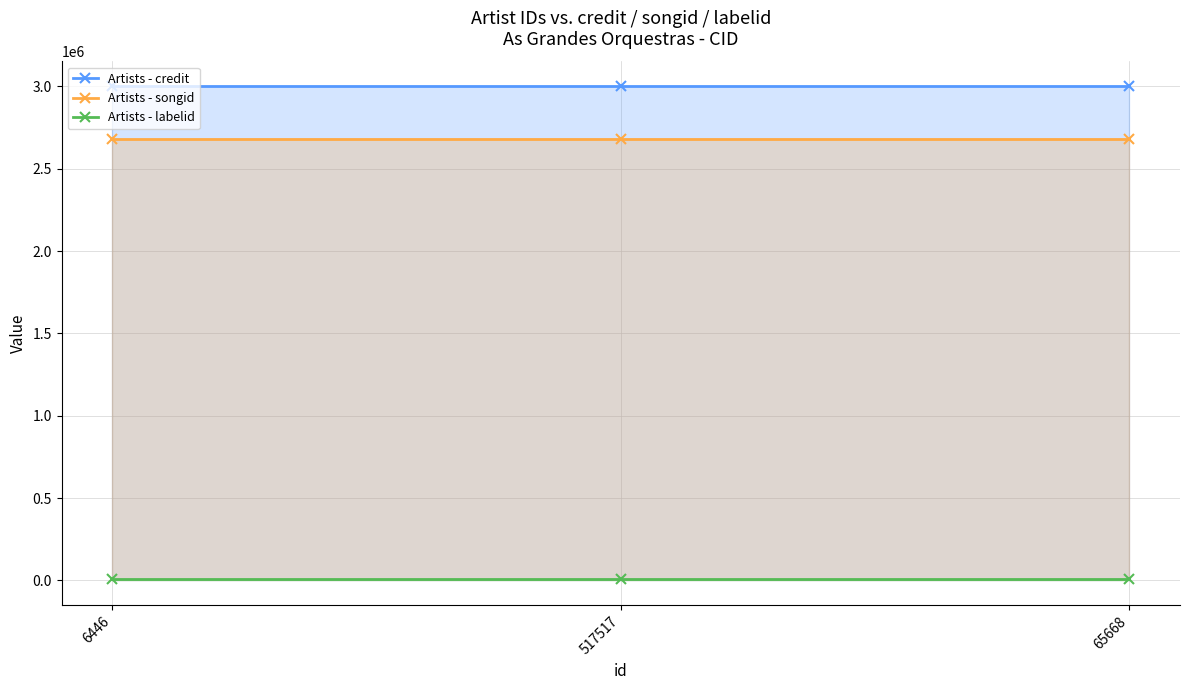

What is the value of the Artists - labelid point at the 2nd from the left?

5917